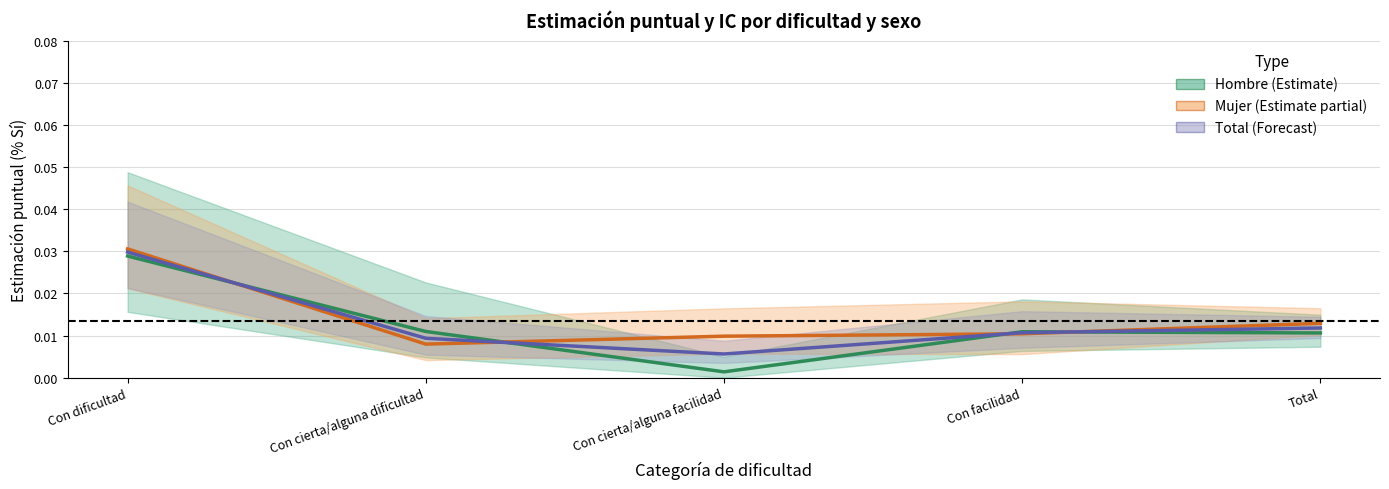

Does the chart have visible grid lines?

Yes